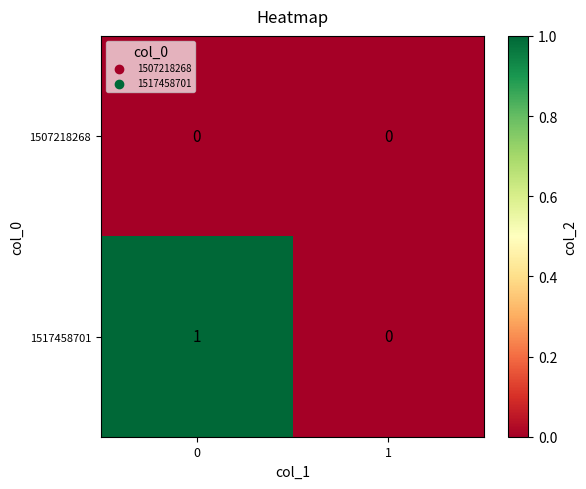

Reading left to right, transcribe all the data shown in this chart.

1507218268: 0	0
1517458701: 1	0